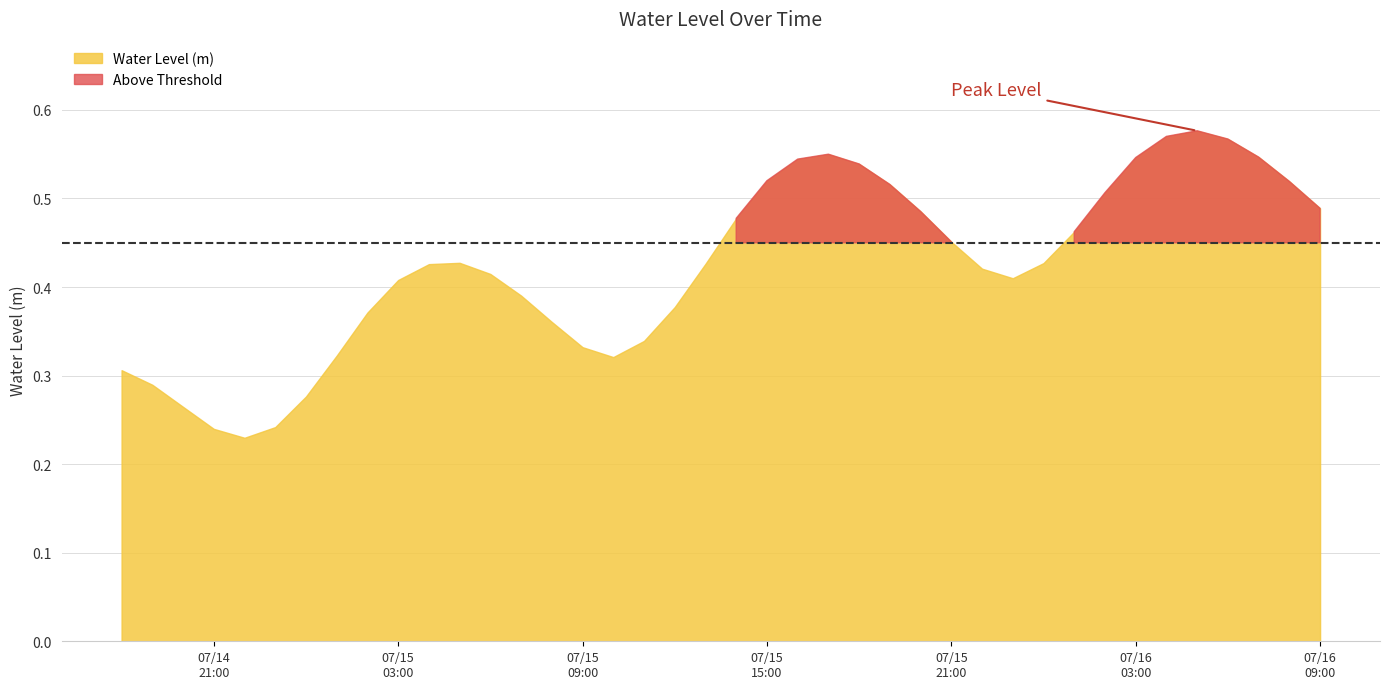

The value at 2025-07-15 14:00:00 is 0.5. True or false?

True